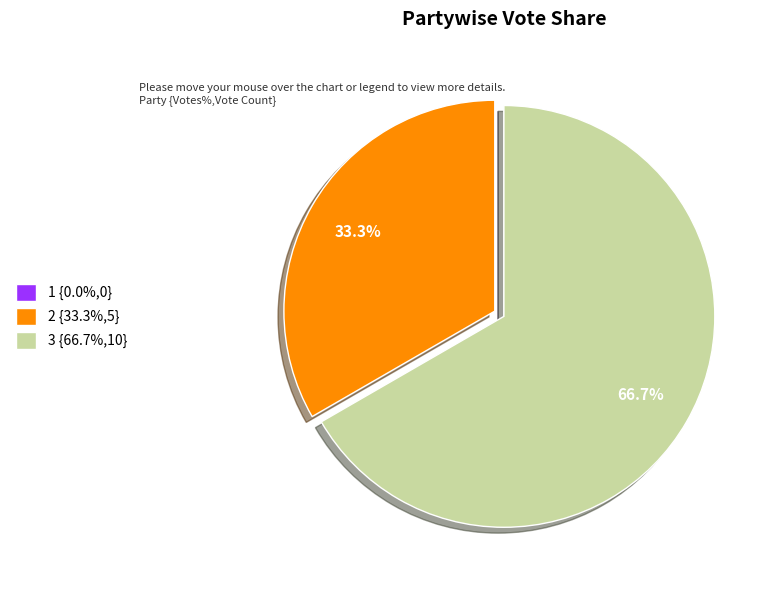

The 2 slice represents 33% of the pie. True or false?

True